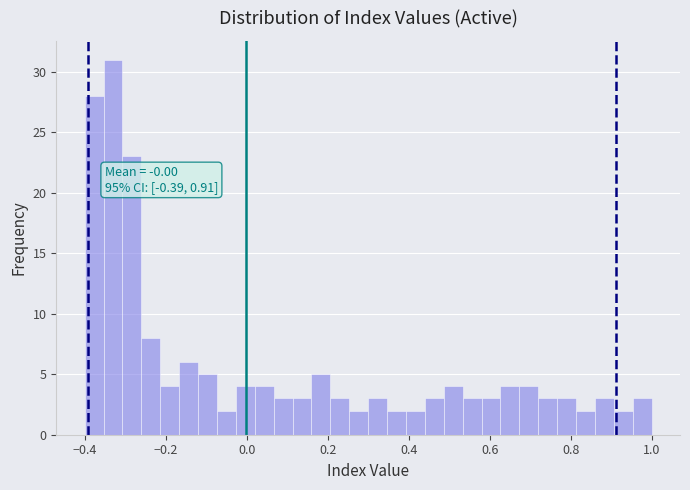

Around what value on the x-axis is the tallest bar? Give the approximate position of its centre, as read against the axis.

-0.32